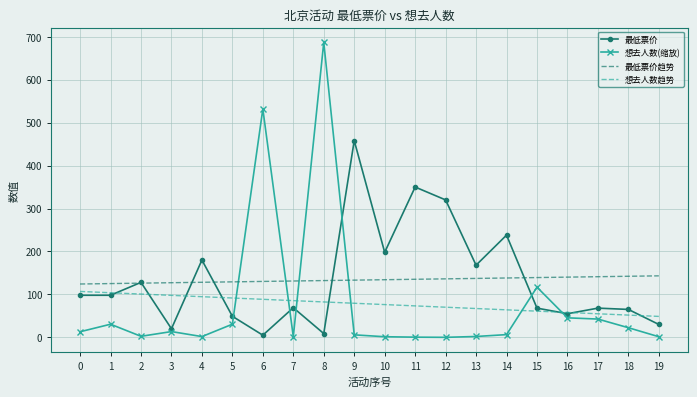

What is the minimum value for 最低票价趋势?

124.2